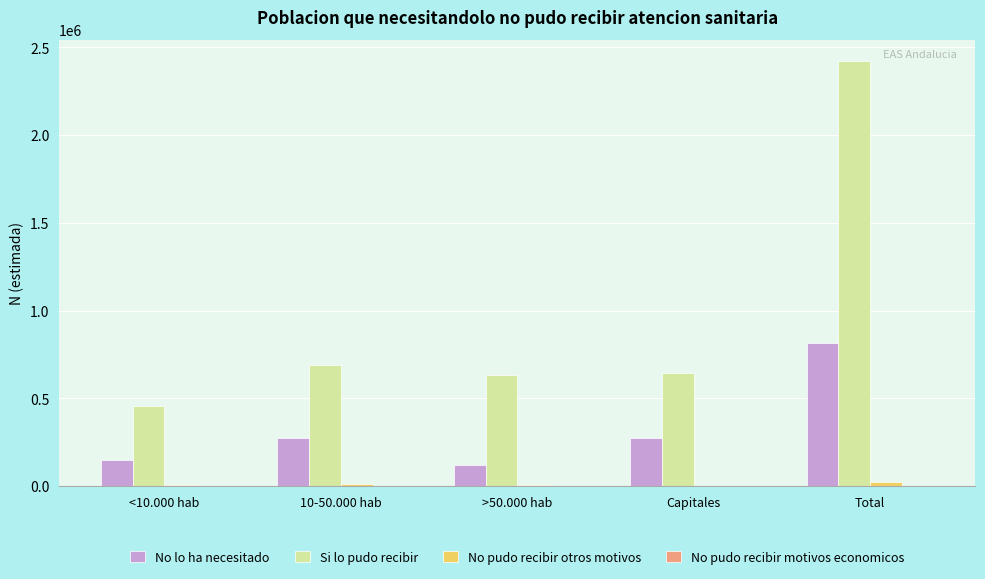

The value of Si lo pudo recibir at Capitales is 644519. True or false?

True